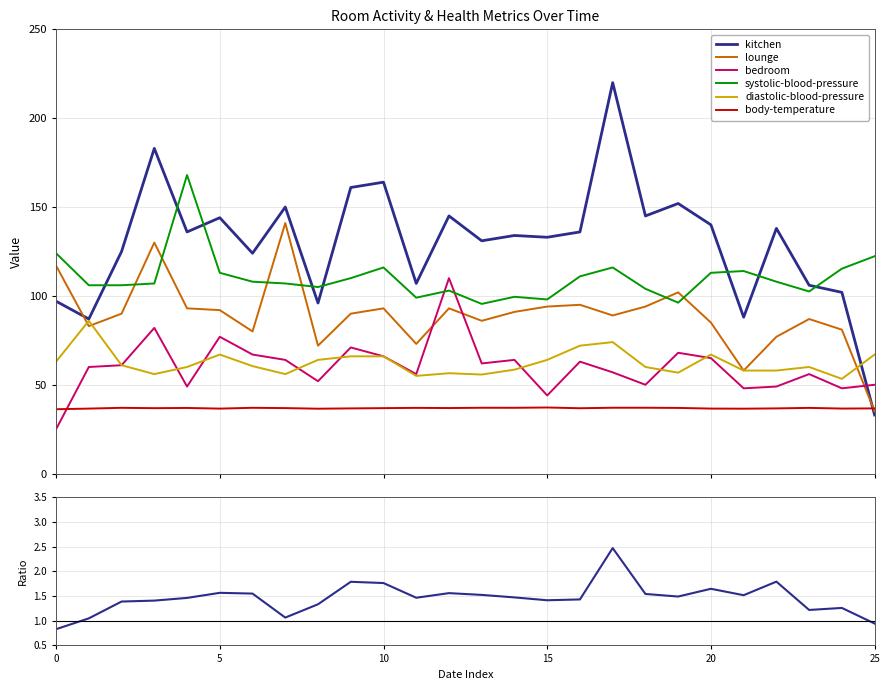

True or false: lounge and systolic-blood-pressure cross at least once.

True